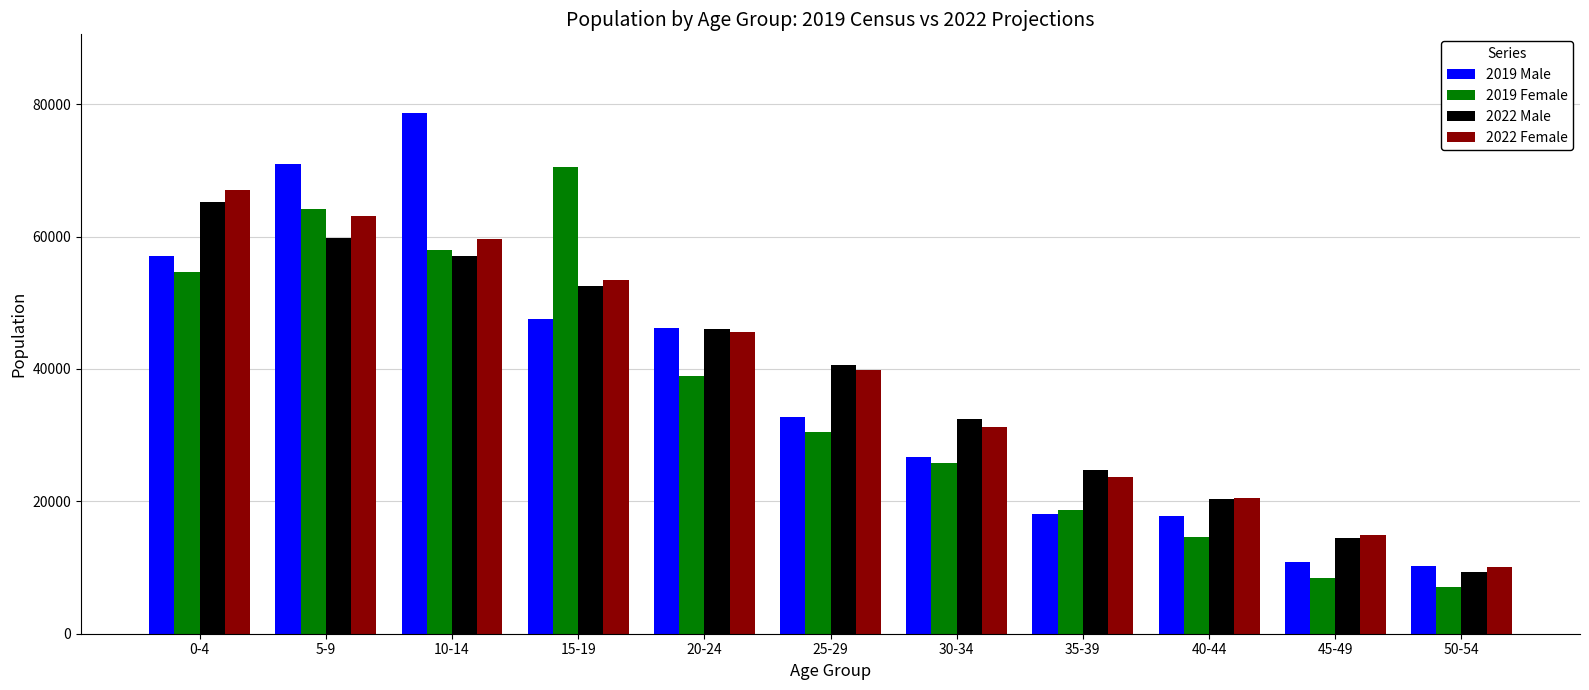

Between 10-14 and 40-44, which series saw the biggest shift?

2019 Male